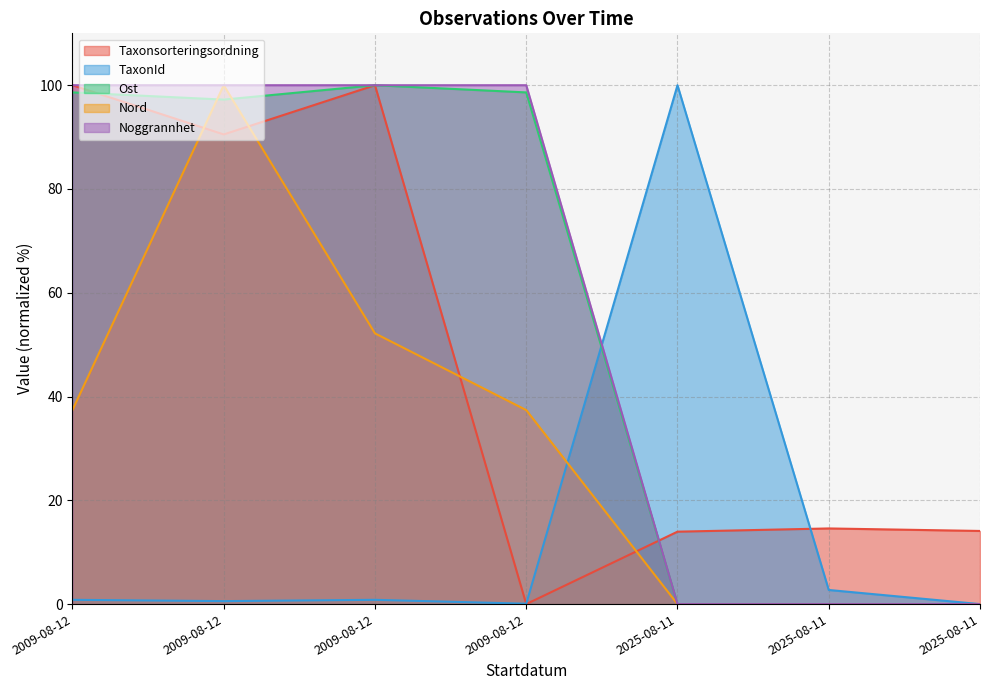

The value of Noggrannhet at 2025-08-11 is -35.3. True or false?

False